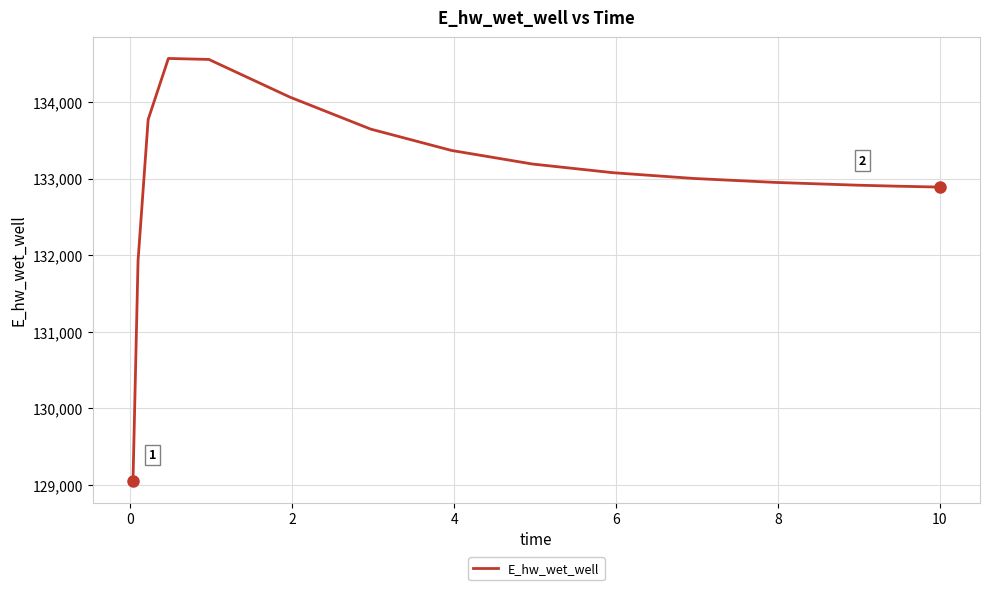

What is the difference between the second highest and minimum values?

5508.0